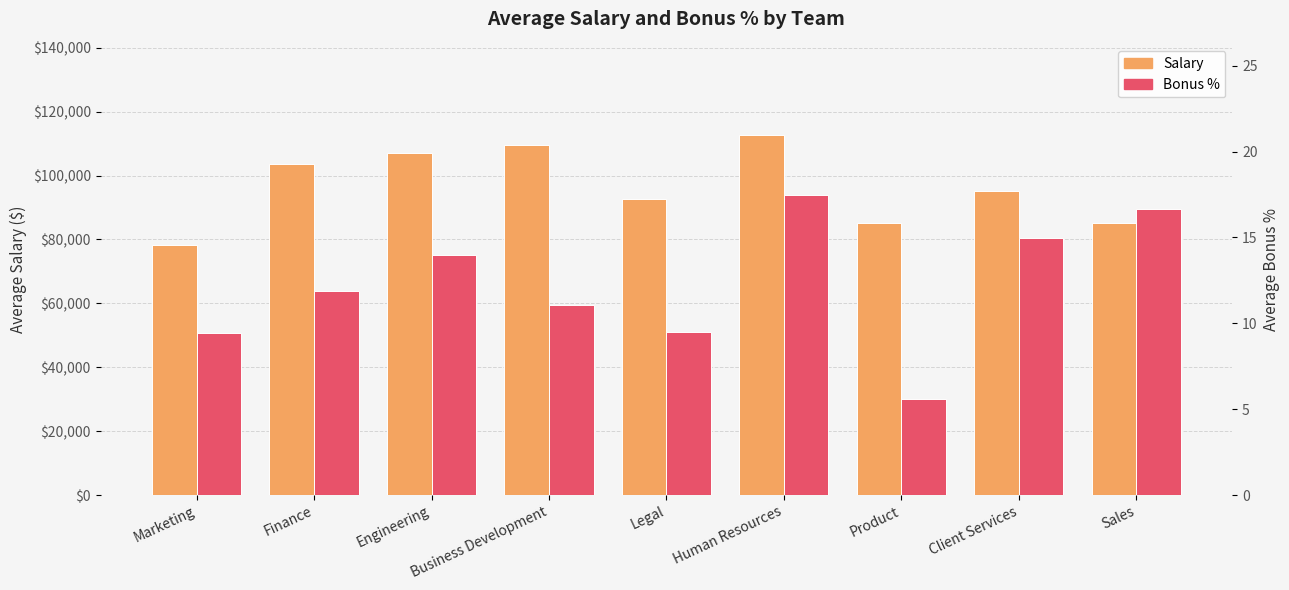

Count the number of categories in the chart.

9